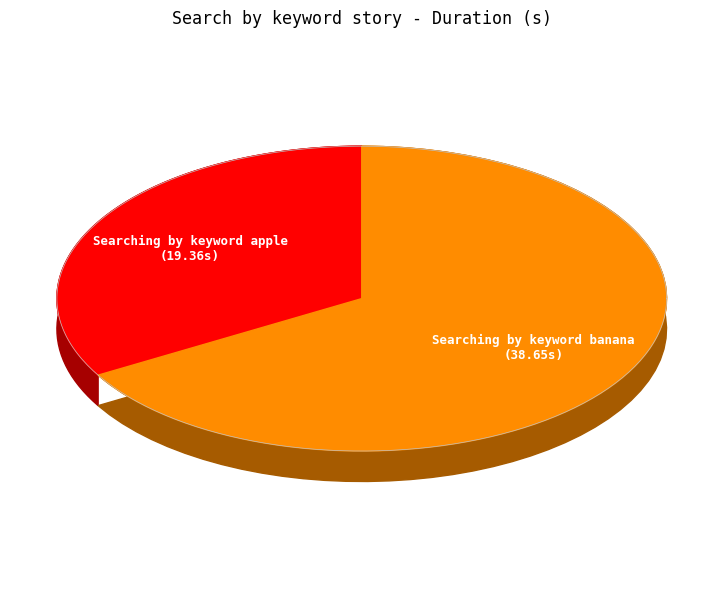

Is the sum of Searching by keyword apple and Searching by keyword banana greater than half?

Yes